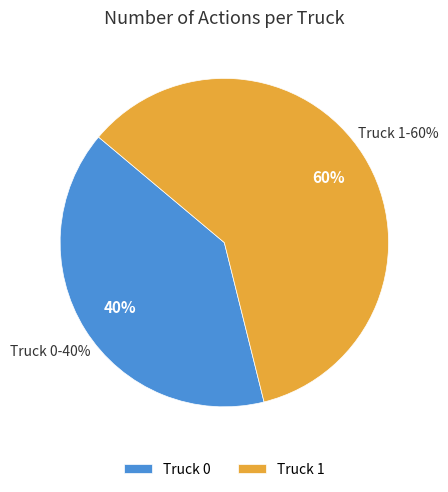

To the nearest percent, what is the difference between the Truck 0 and Truck 1 slice percentages?

20%